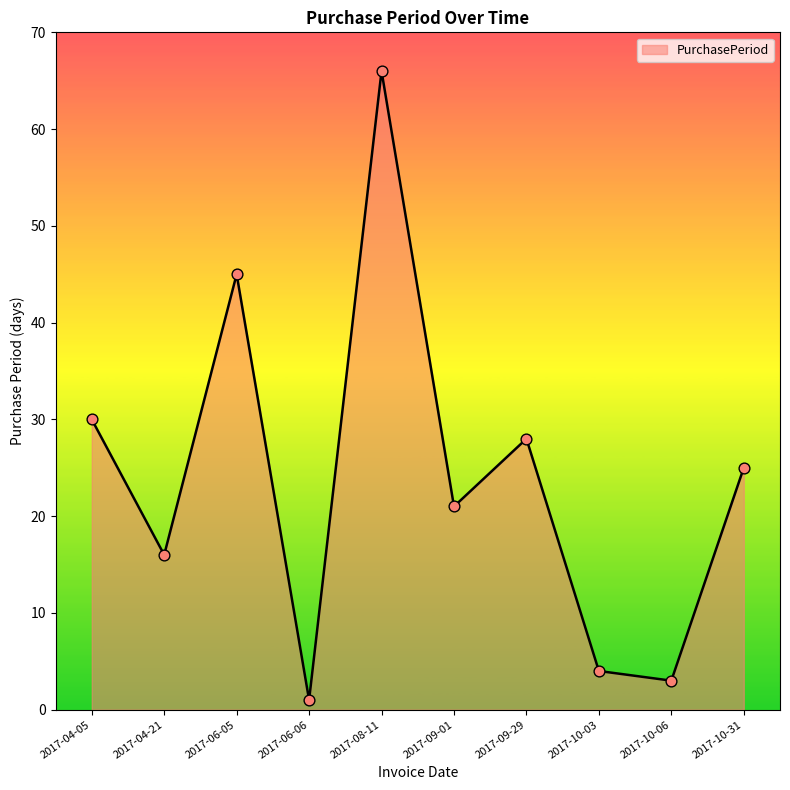

Which has a higher value, 2017-10-06 or 2017-09-01?

2017-09-01